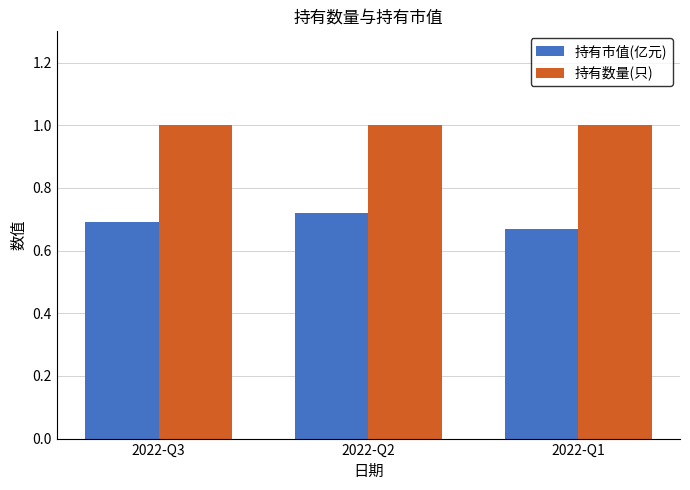

Is it true that 持有数量(只) equals 1.0 at 2022-Q3?

True